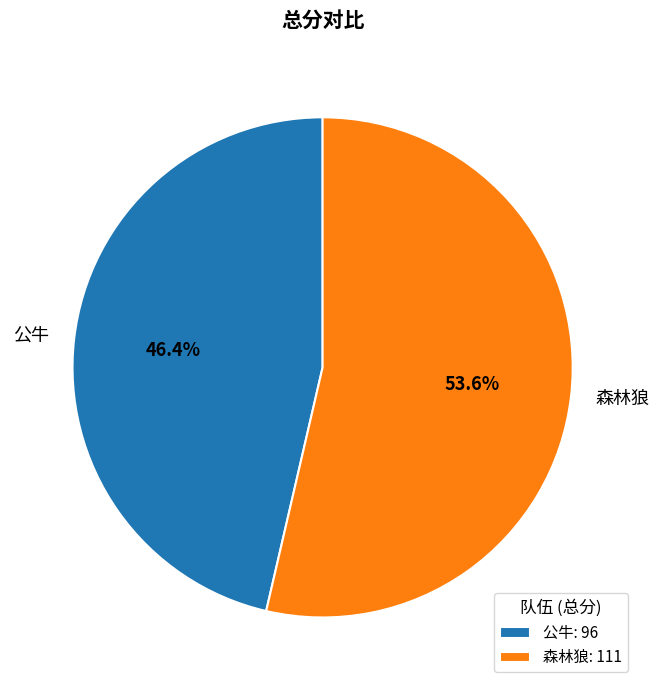

How many slices are in this pie chart?

2